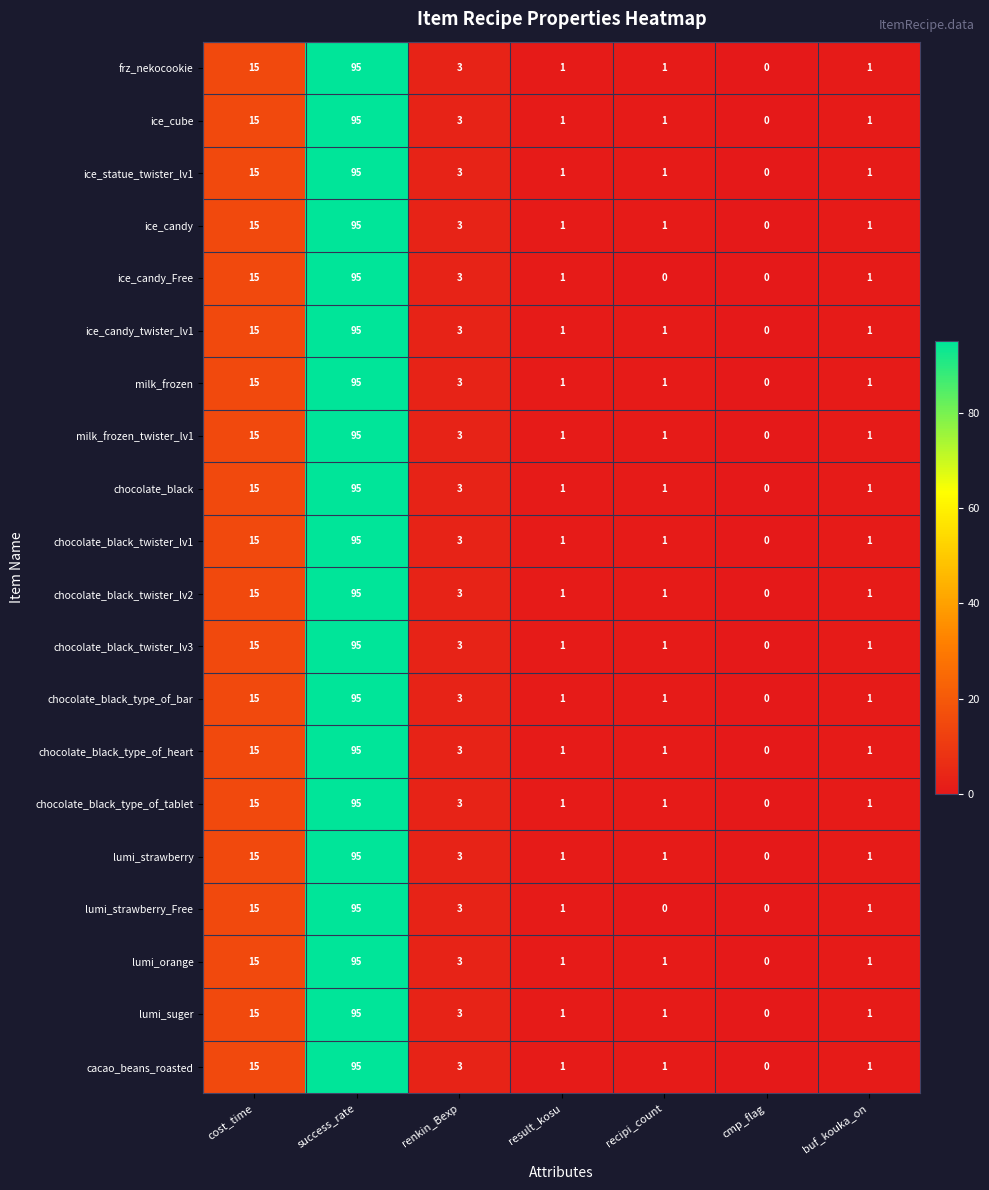

Where is milk_frozen_twister_lv1 nearest to the value 47?

cost_time